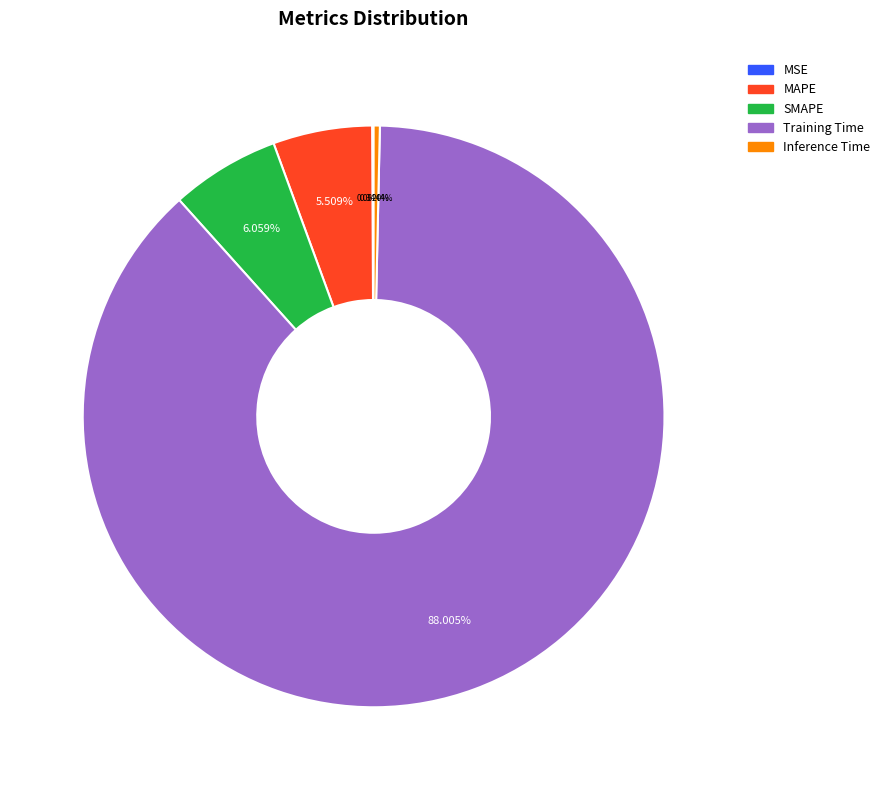

Between SMAPE and MAPE, which is larger?

SMAPE